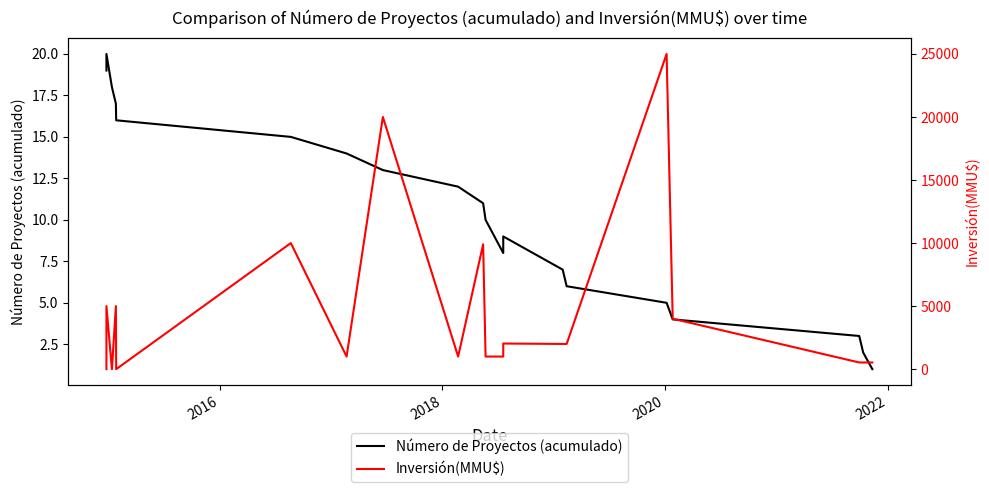

Which series has the largest range (max minus min)?

Inversión(MMU$)